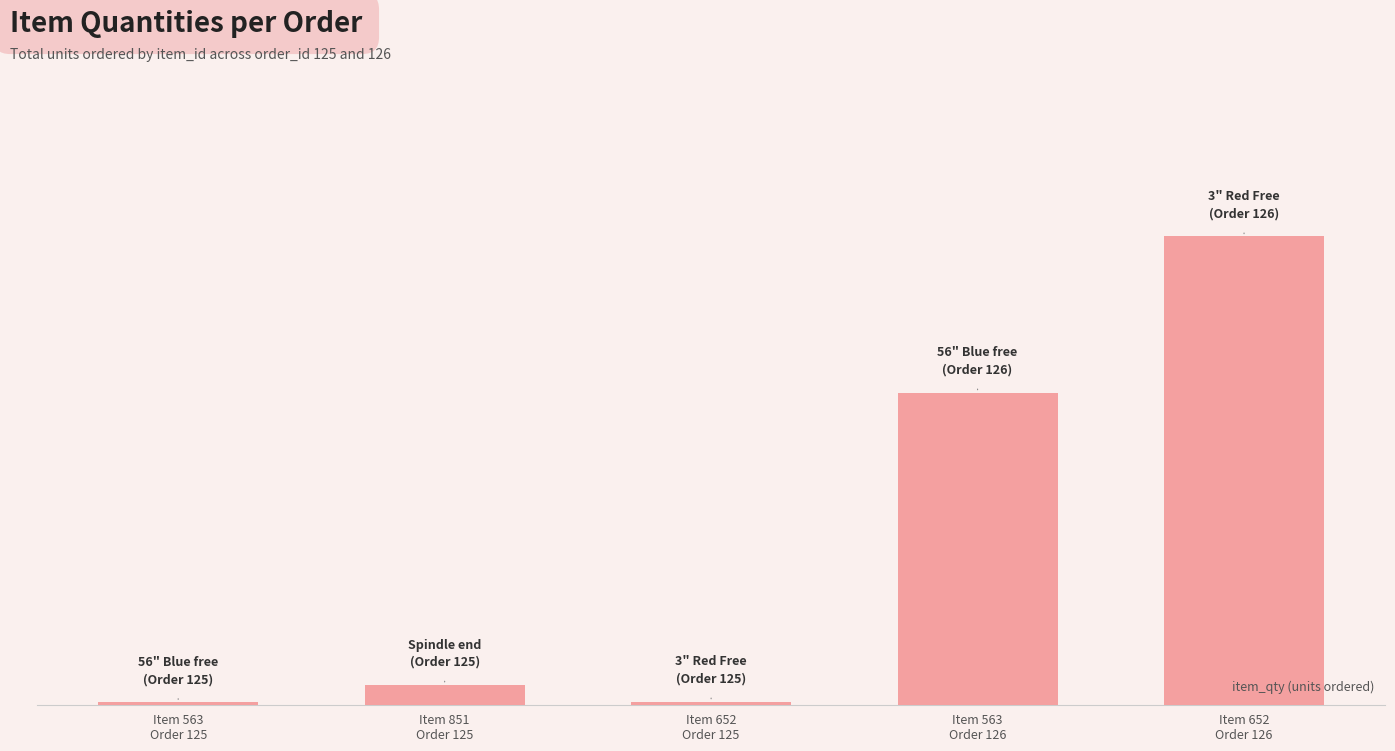

Is it true that the value at Item 652
Order 125 is 2?

False